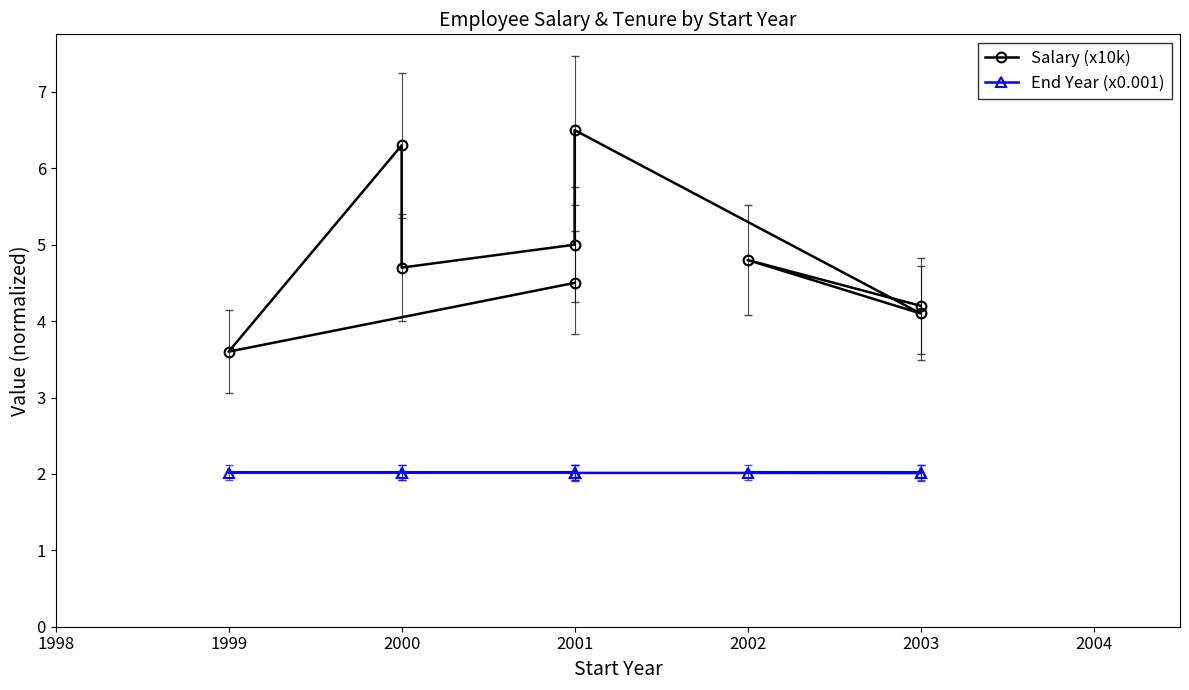

Where is the first local minimum for End Year (x0.001)?

2000